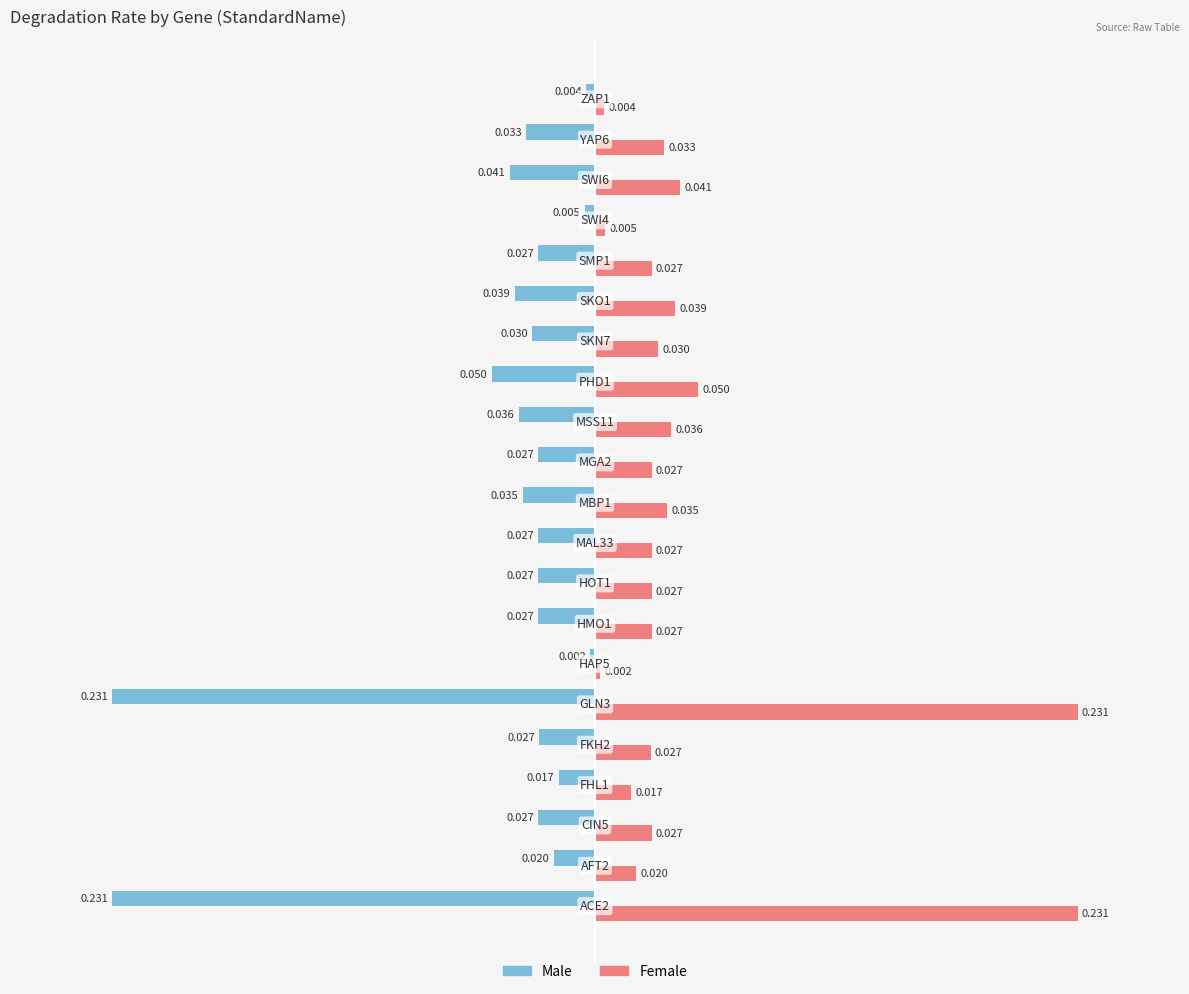

Rank the series by their average value, from lowest to highest.

Male, Female